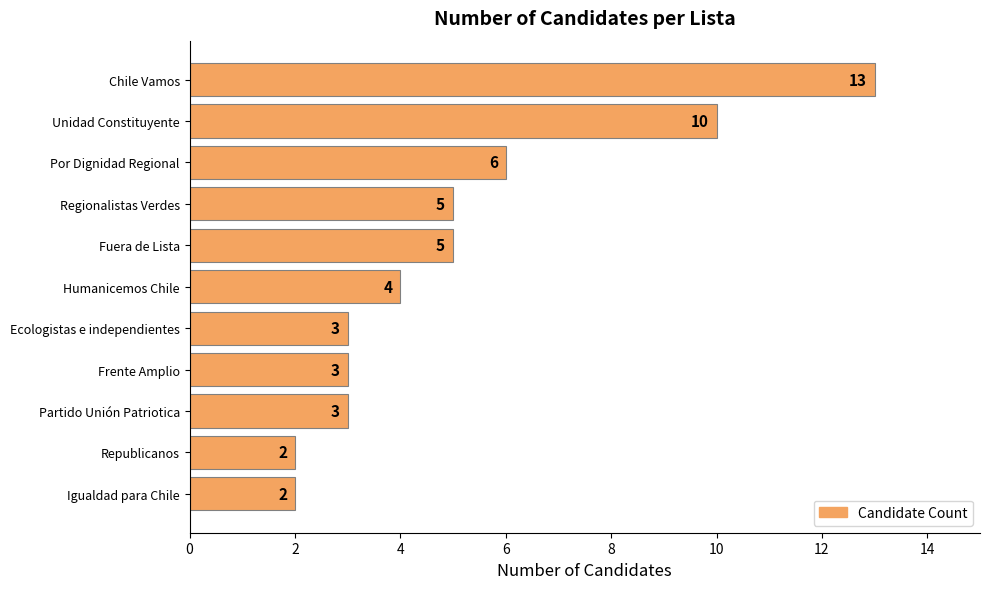

Reading top to bottom, transcribe all the data shown in this chart.

Chile Vamos=13	Unidad Constituyente=10	Por Dignidad Regional=6	Regionalistas Verdes=5	Fuera de Lista=5	Humanicemos Chile=4	Ecologistas e independientes=3	Frente Amplio=3	Partido Unión Patriotica=3	Republicanos=2	Igualdad para Chile=2